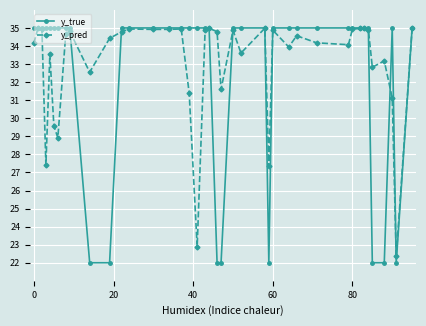

Which series has the largest total across all categories?

y_pred